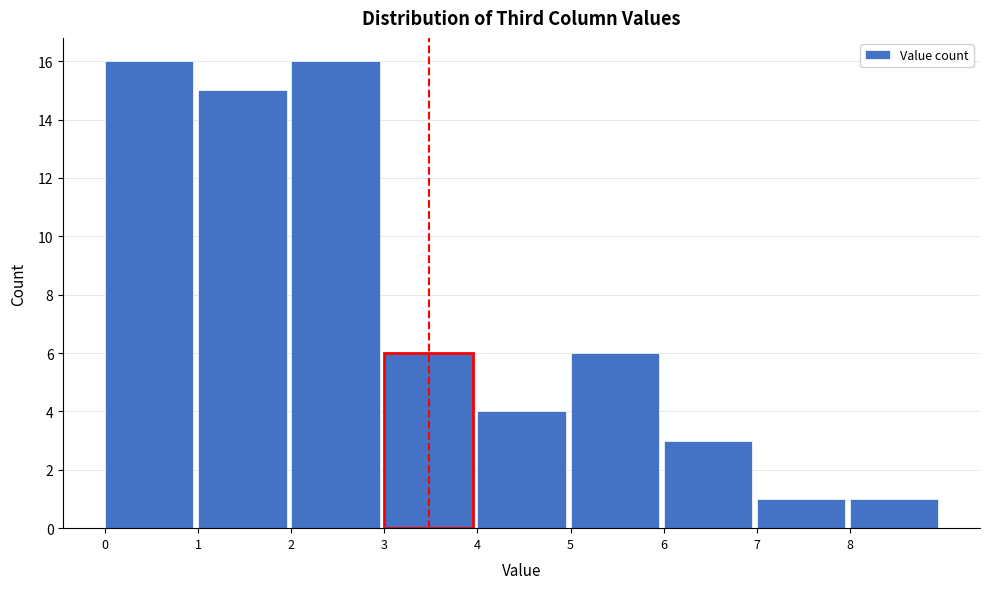

Reading left to right, list every bar in this chart as the range it spans on the x-axis followed by its height. The values are not printed on the chart, so give them approximately, as read against the axis.

0 to 1: 16
1 to 2: 15
2 to 3: 16
3 to 4: 6
4 to 5: 4
5 to 6: 6
6 to 7: 3
7 to 8: 1
8 to 9: 1